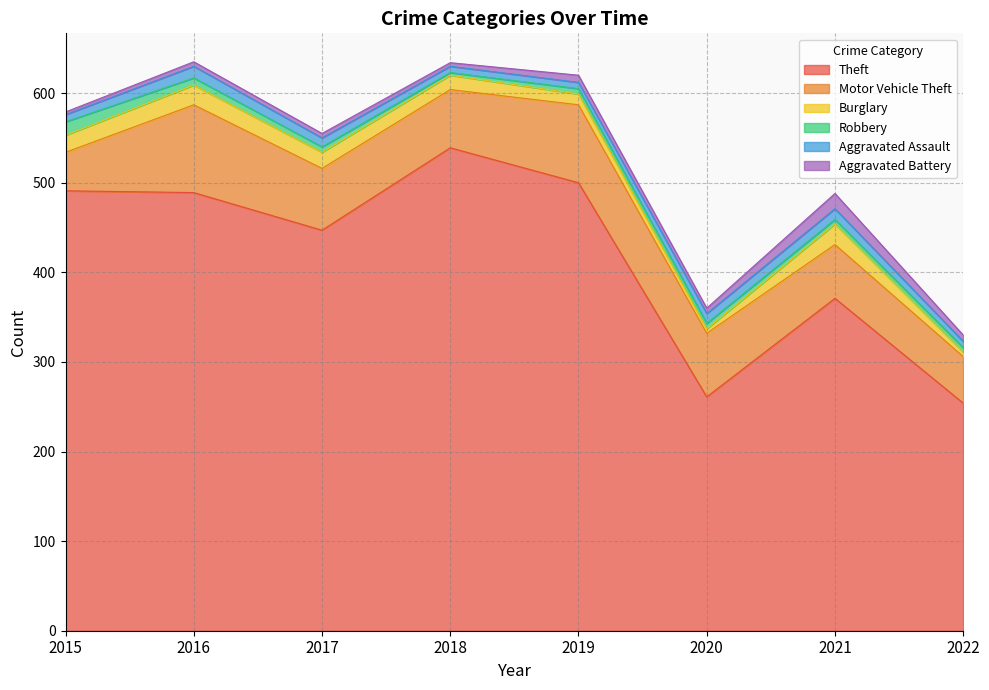

True or false: Aggravated Assault has a value of 11 at 2020.

True